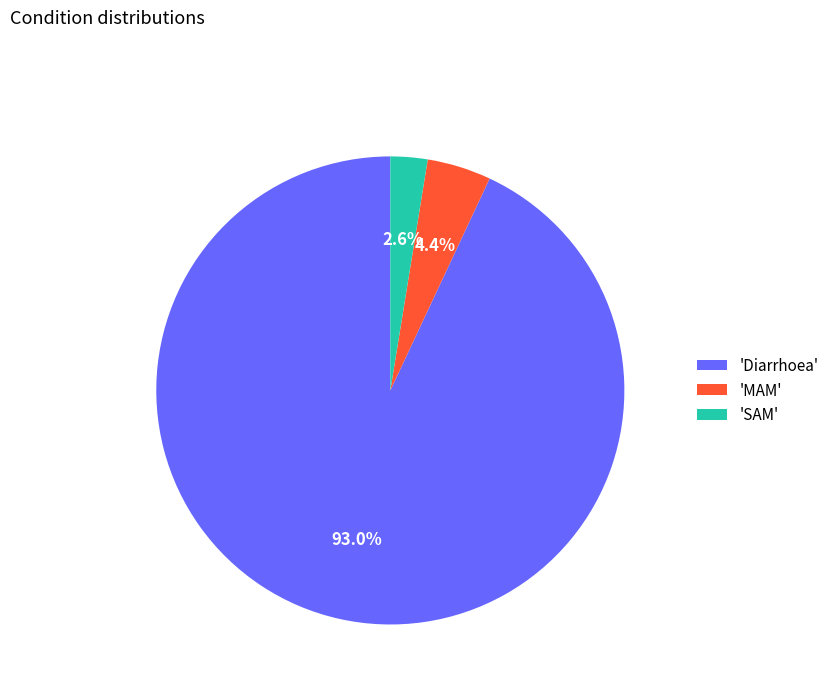

Which category has the smallest portion of the pie?

'SAM'